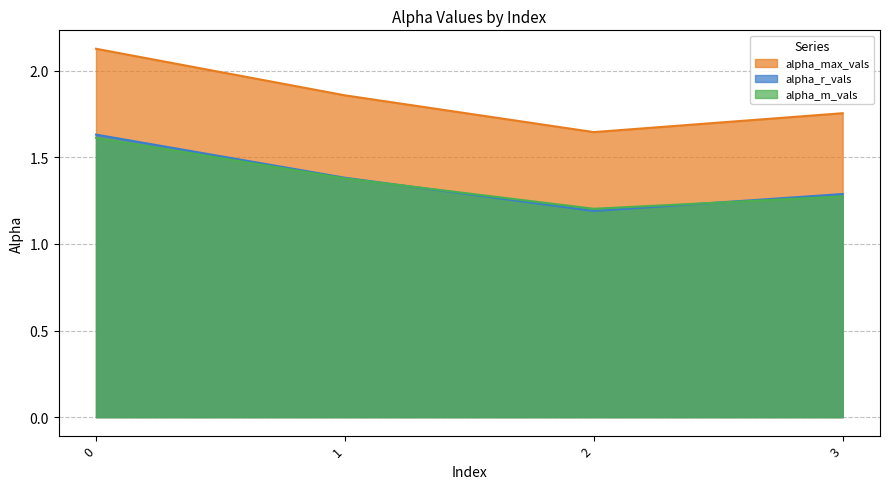

Rank the series by their maximum value, from lowest to highest.

alpha_m_vals, alpha_r_vals, alpha_max_vals